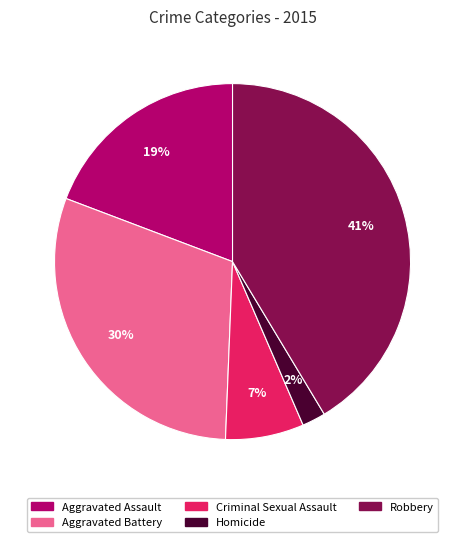

What is the smallest slice in the pie chart?

Homicide